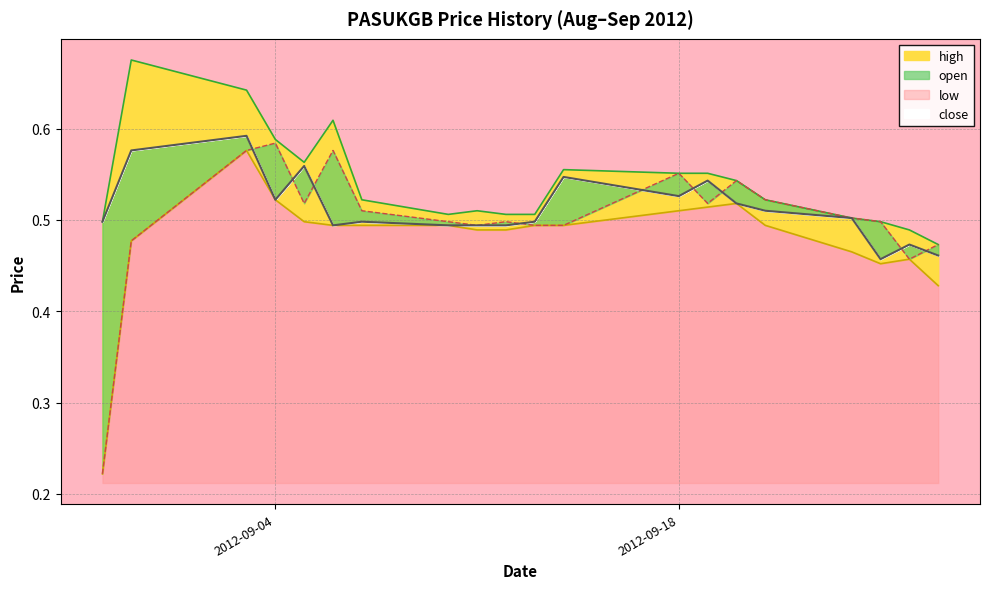

Which series has the largest range (max minus min)?

open